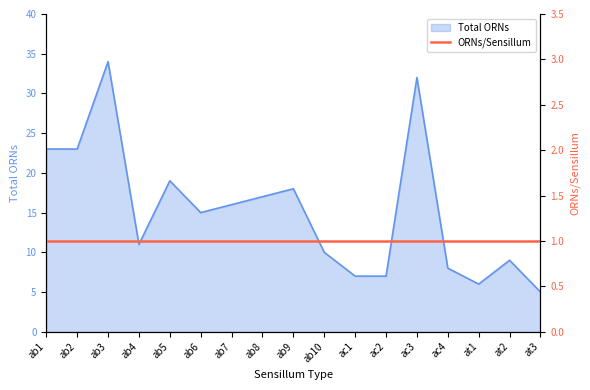

Where does the data first go above 15?

ab1